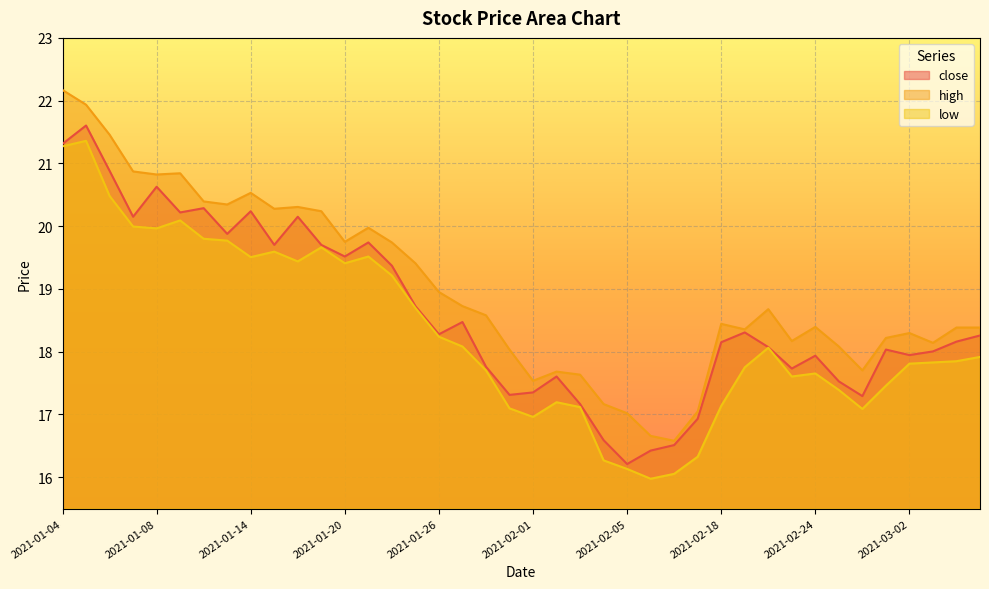

Rank the series by their average value, from lowest to highest.

low, close, high